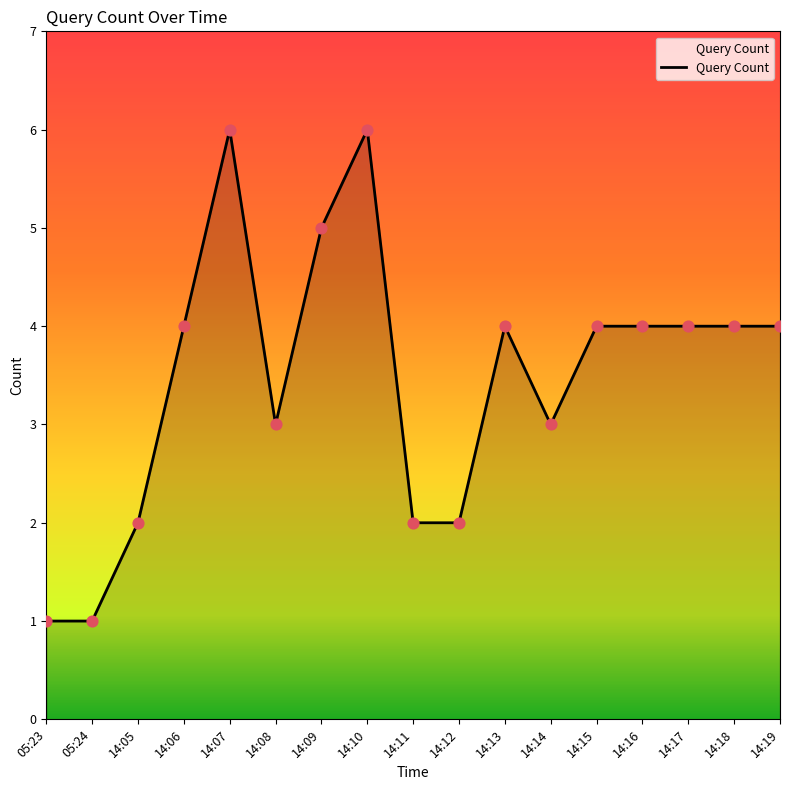

Approximately how many times larger is the value at 14:10 compared to 14:08?

2.0